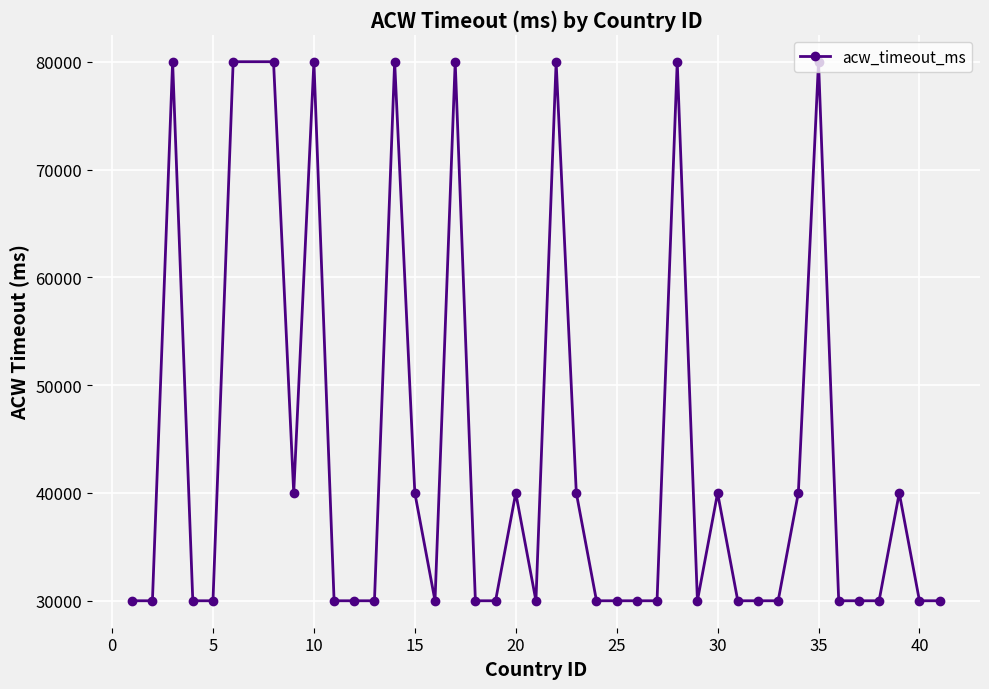

What is the maximum value shown in the chart?

80000